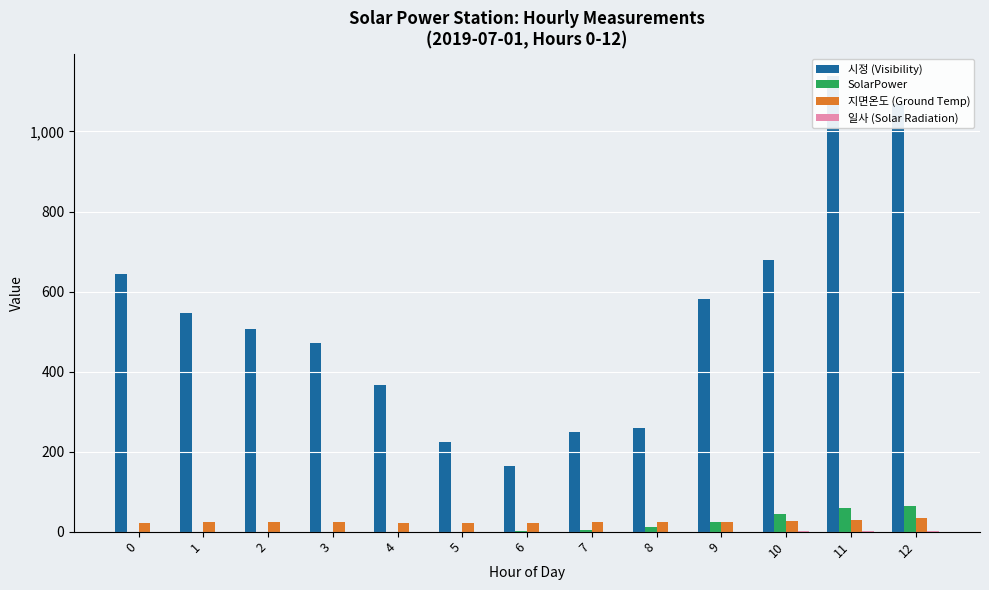

List the series in order of their peak value, highest first.

시정 (Visibility), SolarPower, 지면온도 (Ground Temp), 일사 (Solar Radiation)